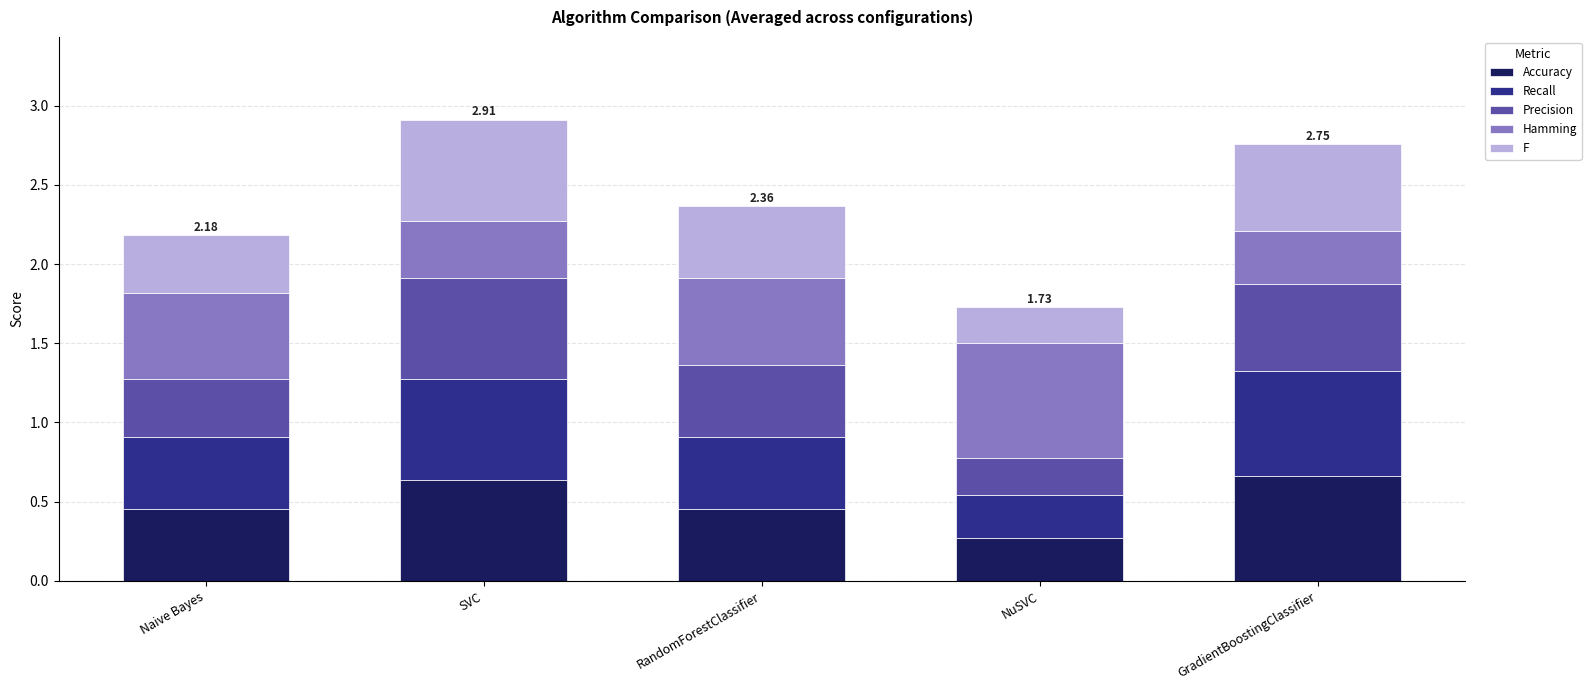

At which label does Accuracy reach its minimum?

NuSVC